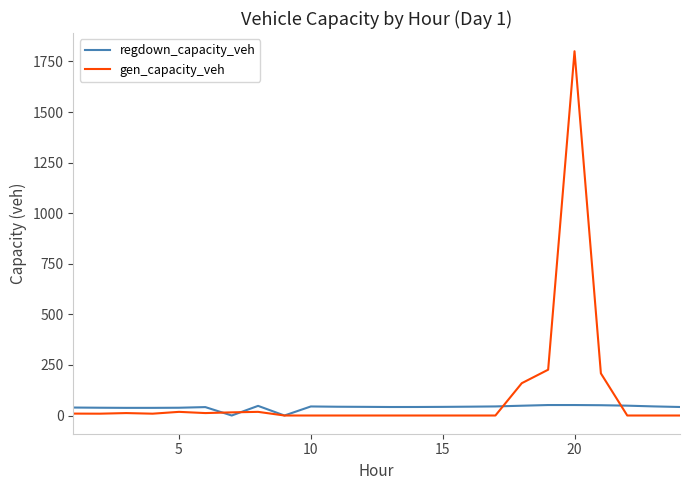

What is the maximum value shown in the chart?

1800.7